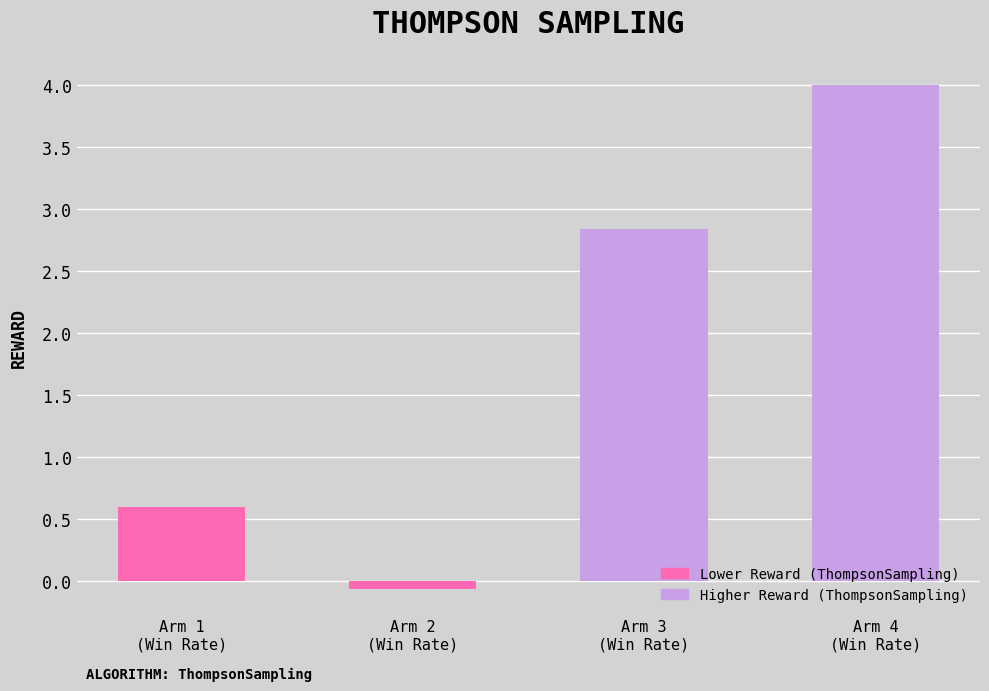

What is the difference between the values at Arm 4
(Win Rate) and Arm 3
(Win Rate)?

1.2